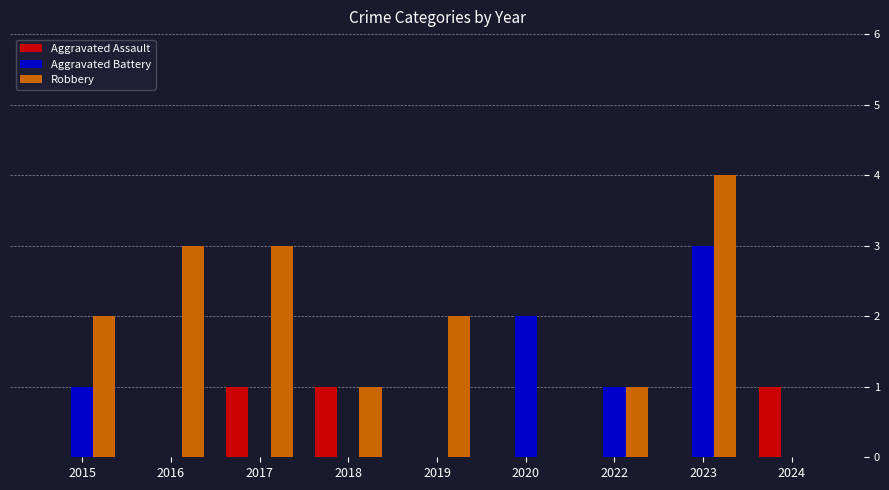

What is the greatest value displayed?

4